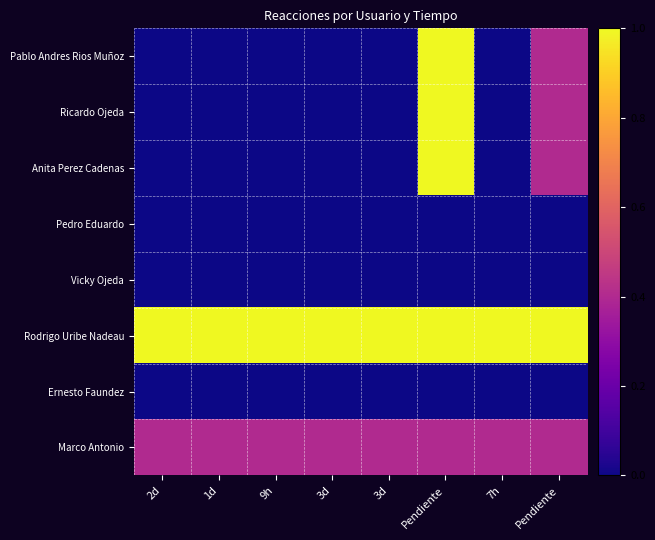

What is the maximum value shown in the chart?

1.0